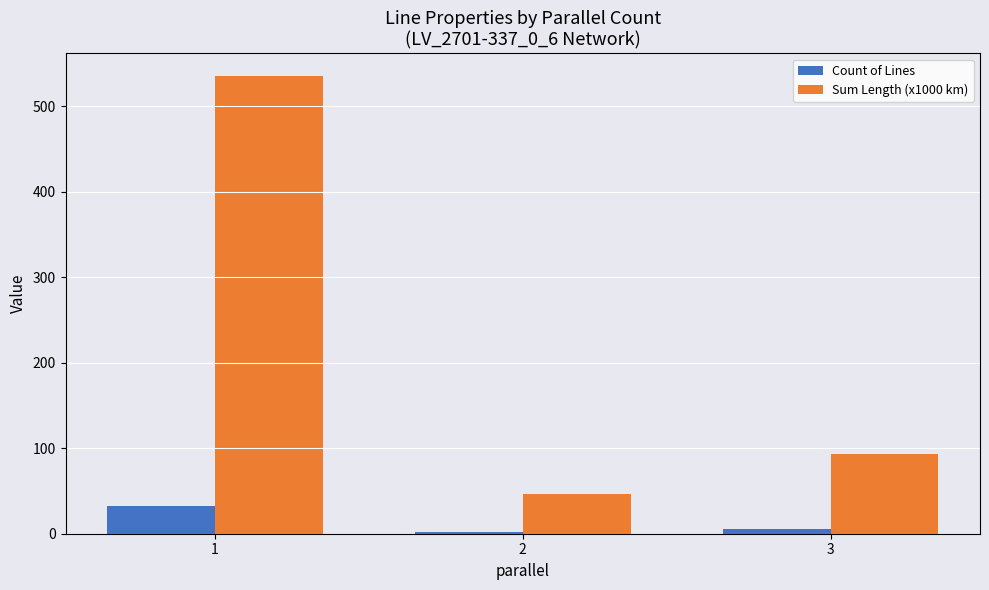

What is the total value across all series at 3?

99.1